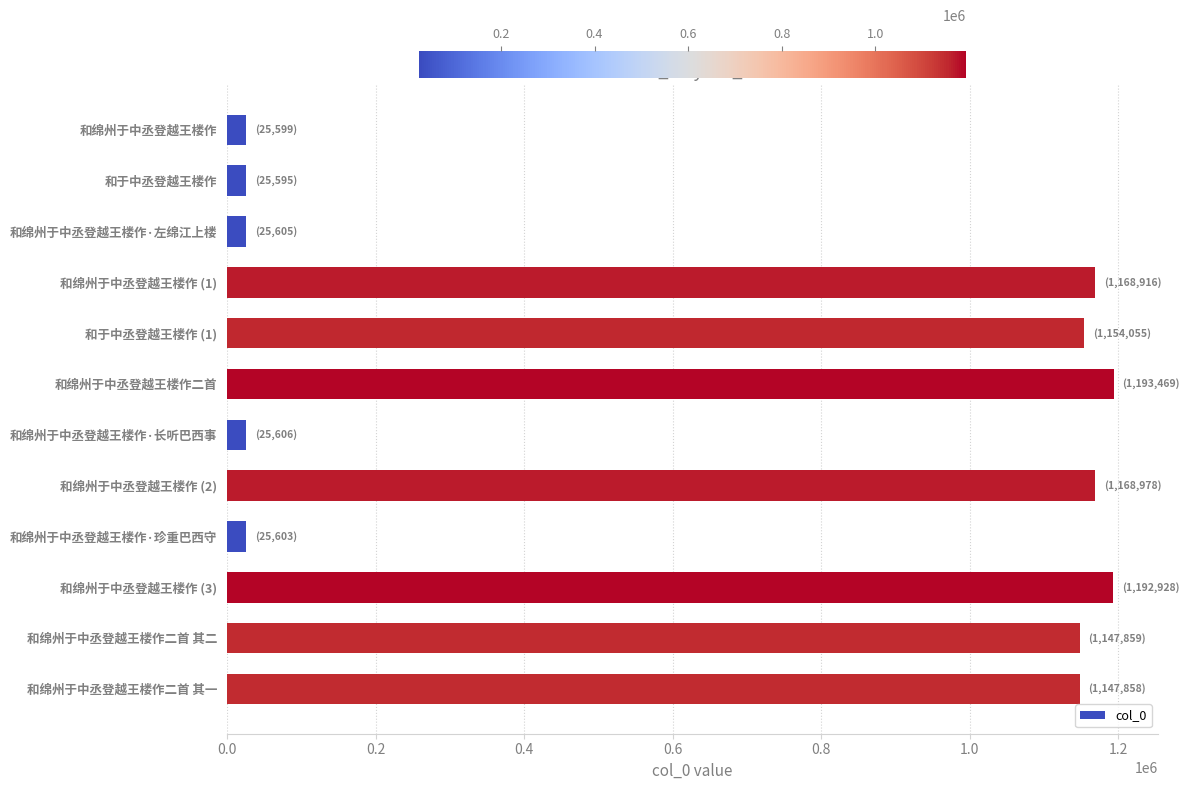

How many values are below 1147859?

6